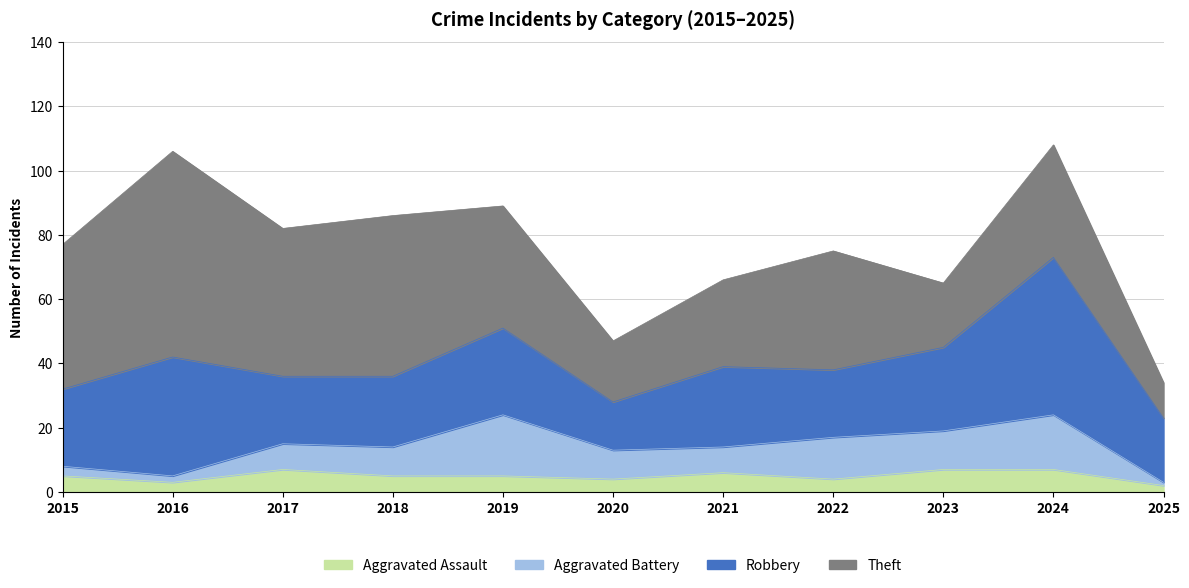

True or false: Theft and Aggravated Assault cross at least once.

False